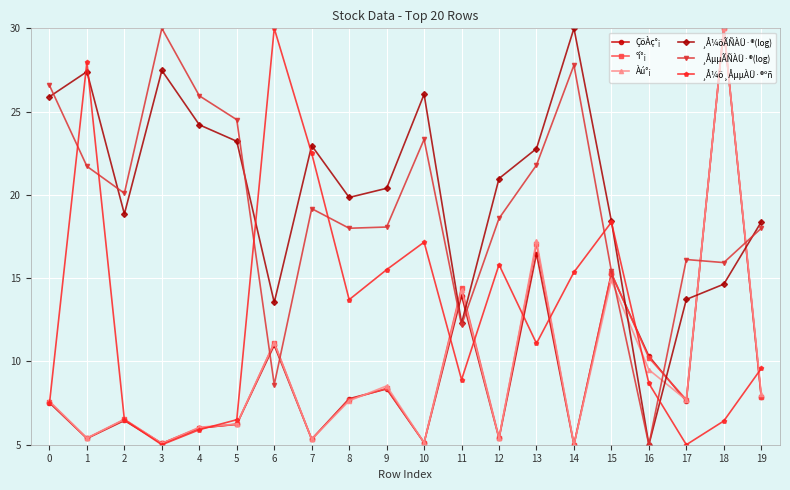

True or false: ¸Å¼öÃÑÀÜ·®(log) and Àú°¡ intersect in this chart.

True